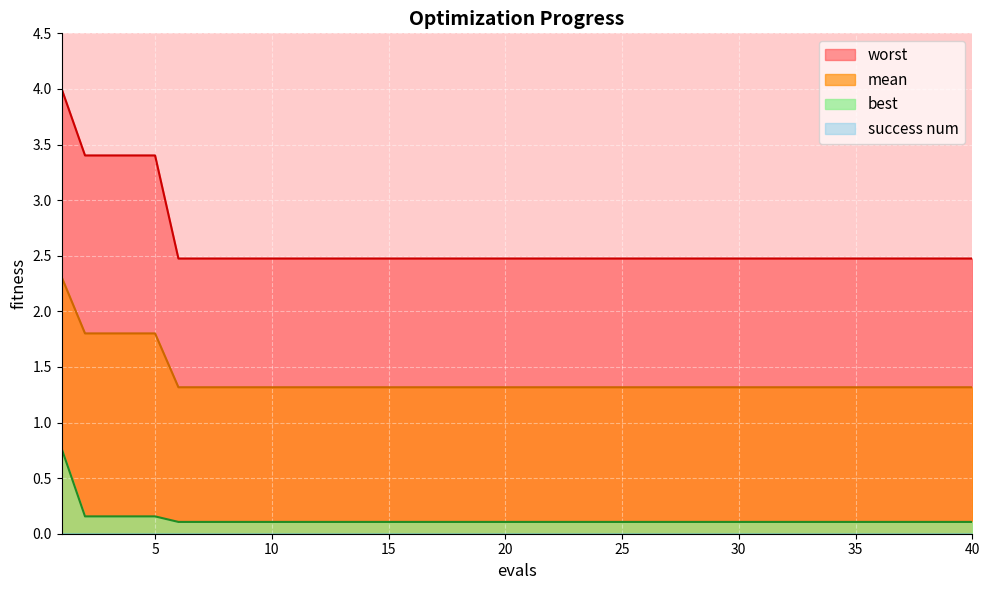

Does the chart display data point markers on the line(s)?

No